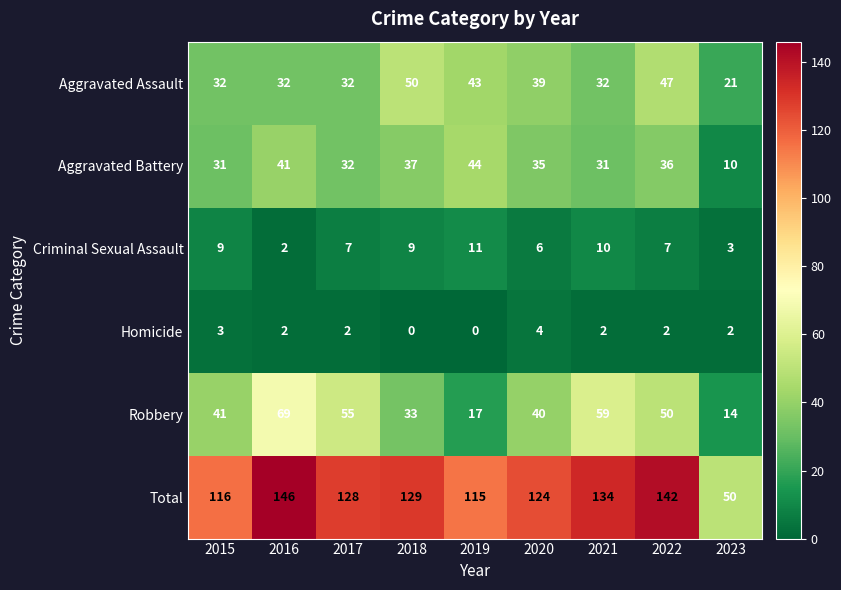

What is the sum of all Homicide values?

17